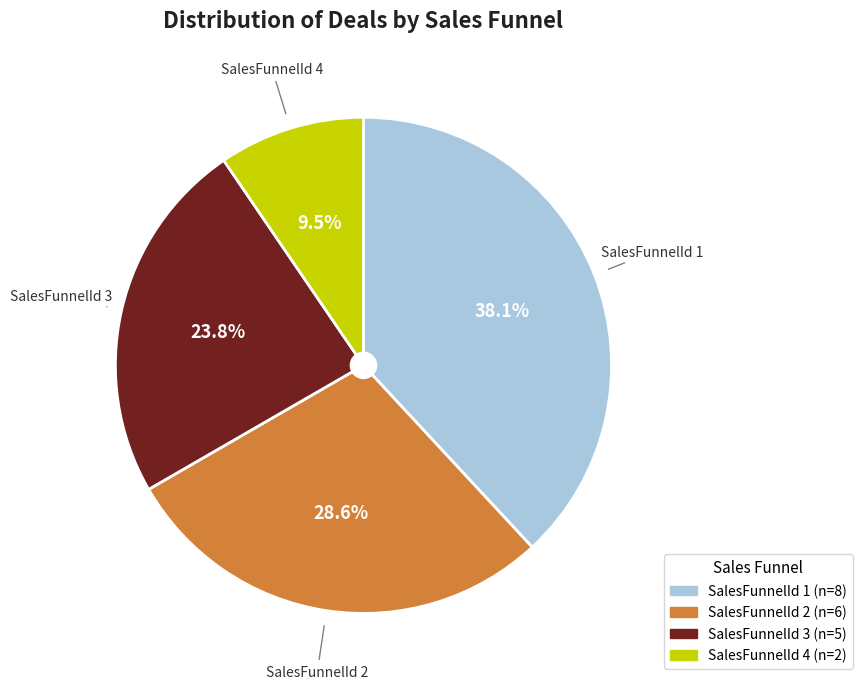

How many slices are in this pie chart?

4